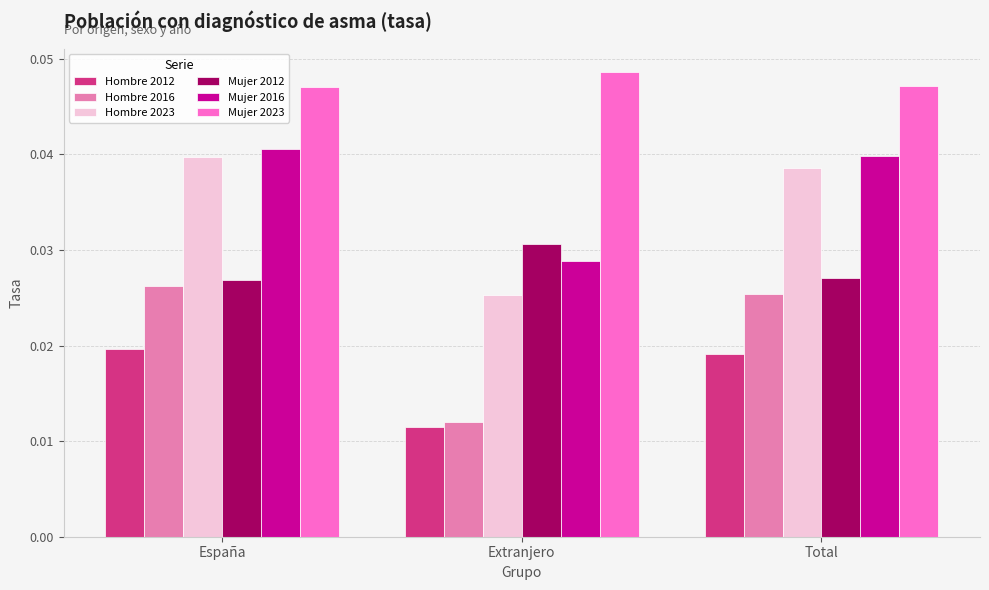

At how many categories does at least one series exceed 0?

3